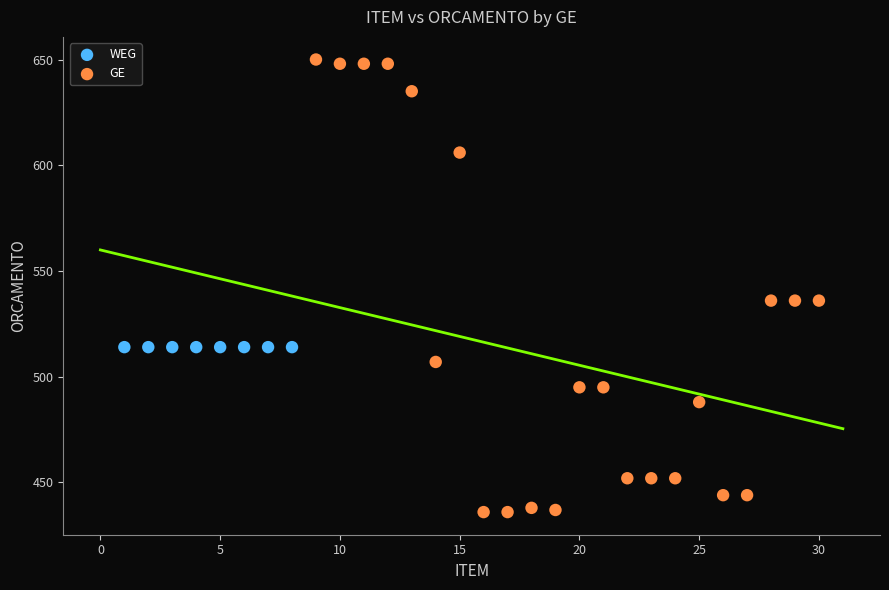

Which series contains the lowest Y value?

GE